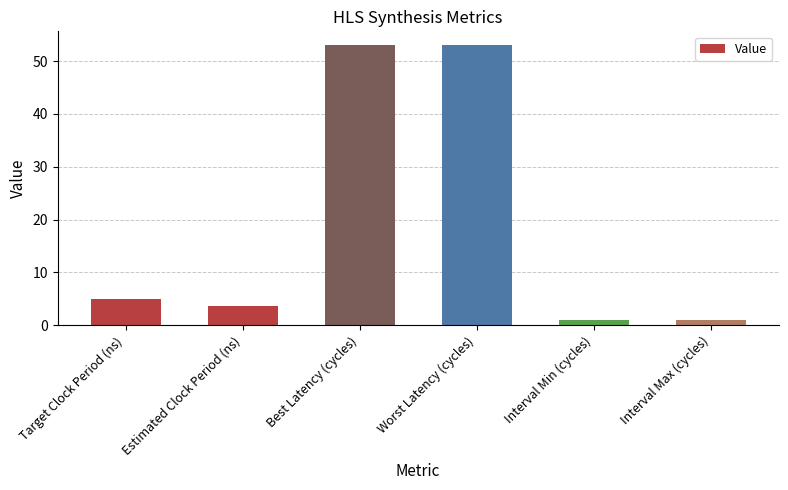

Reading left to right, transcribe all the data shown in this chart.

Target Clock Period (ns)=5.0	Estimated Clock Period (ns)=3.6	Best Latency (cycles)=53.0	Worst Latency (cycles)=53.0	Interval Min (cycles)=1.0	Interval Max (cycles)=1.0